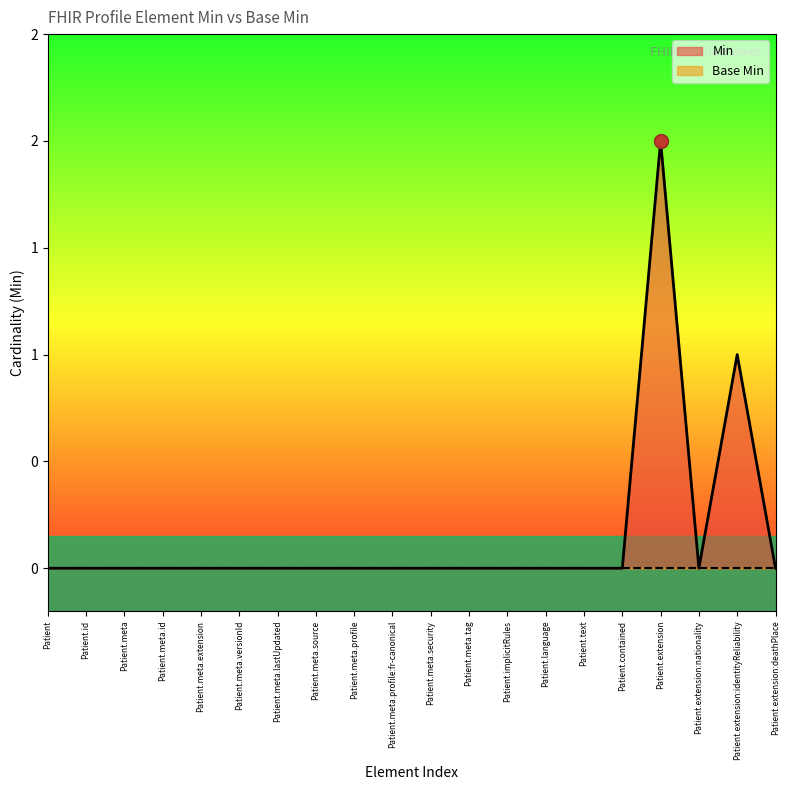

Which label corresponds to the largest value in the chart?

Patient.extension